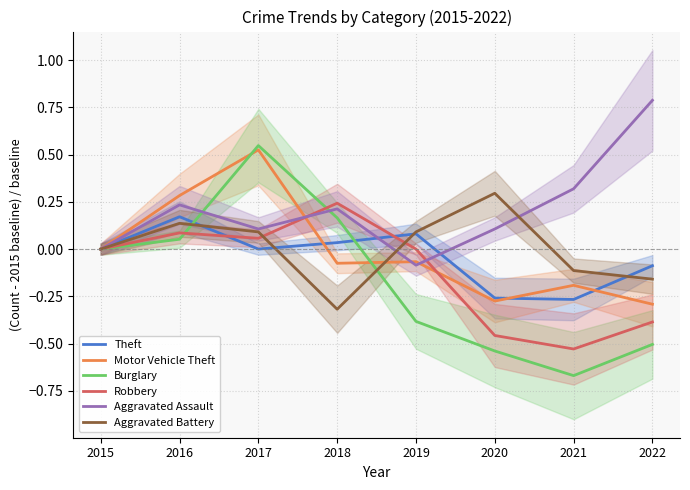

At how many categories does at least one series exceed 0?

7